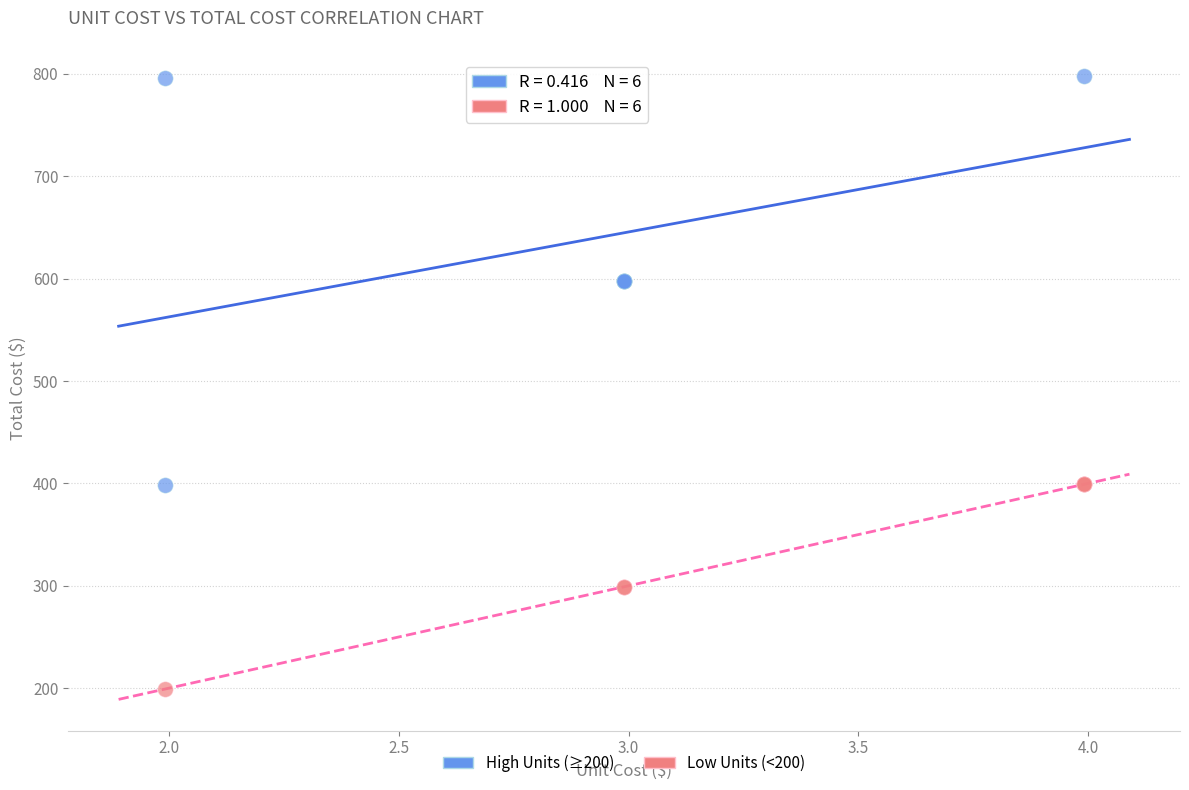

Which series reaches the maximum Y coordinate?

High Units (≥200)